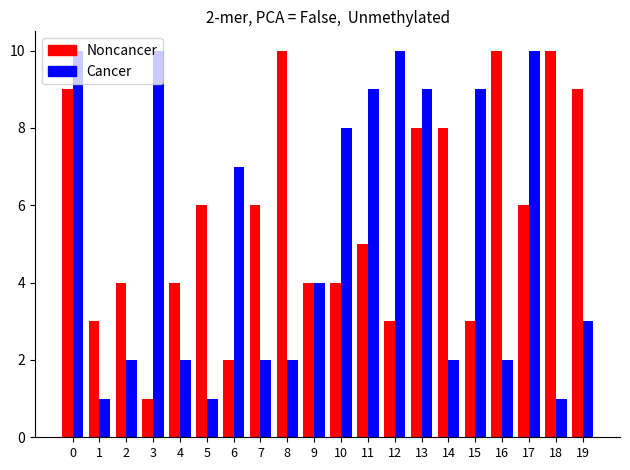

The value of Noncancer at 17 is 6. True or false?

True